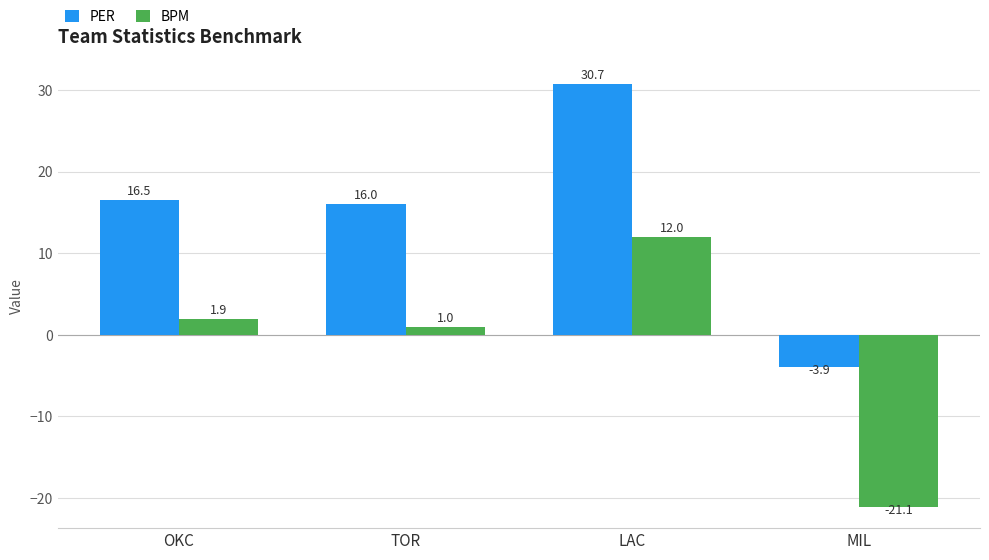

At which category is the sum across all series the highest?

LAC